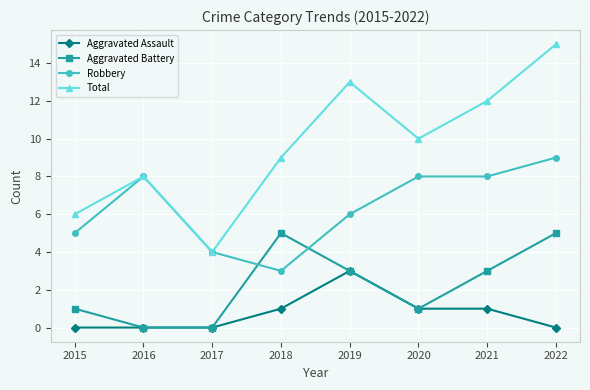

What is the total value across all series at 2018?

18